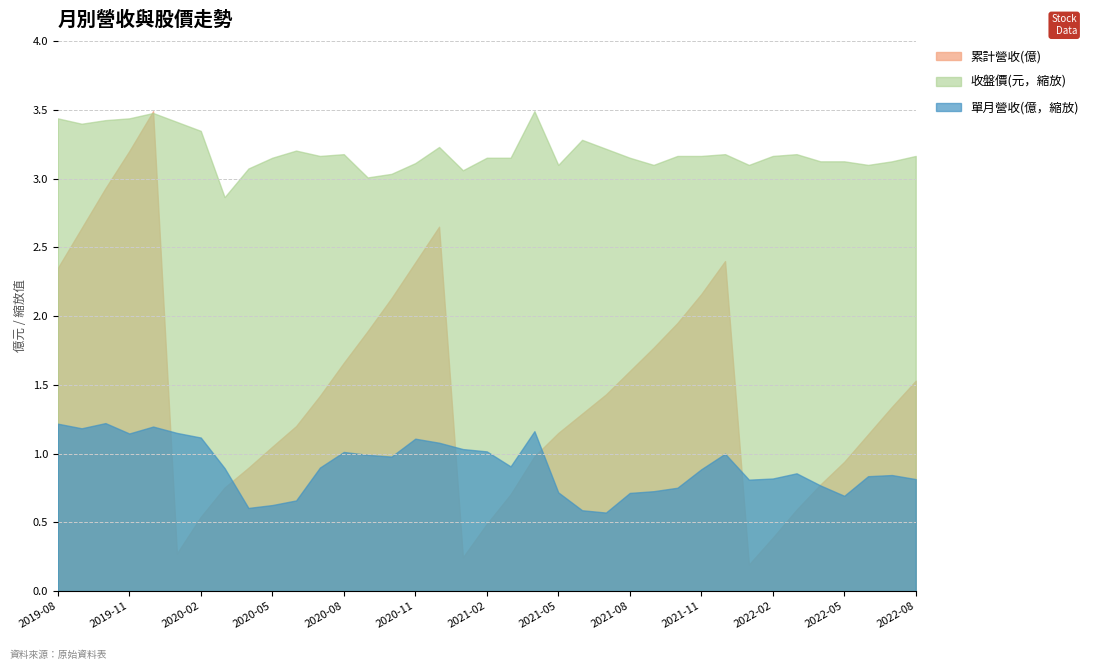

How many distinct data groups are displayed?

3